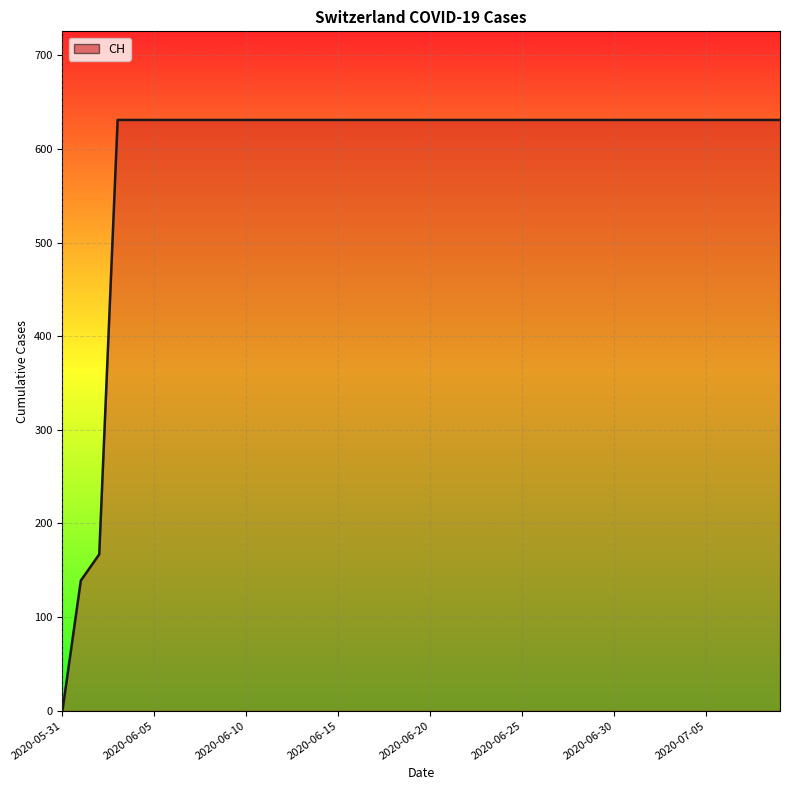

How many lines are shown in the chart?

1